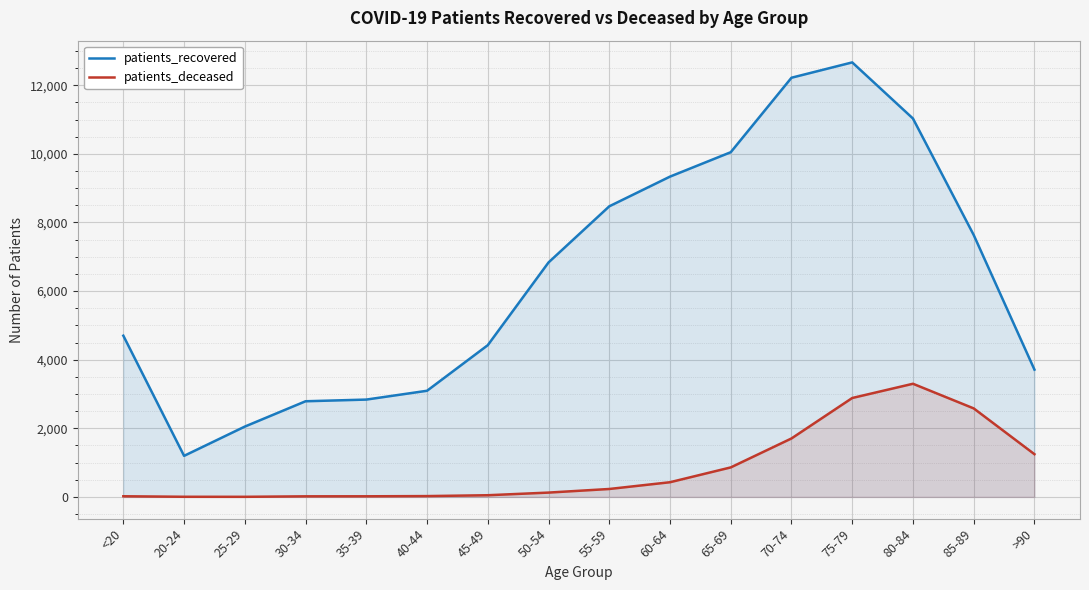

True or false: patients_deceased and patients_recovered intersect in this chart.

False